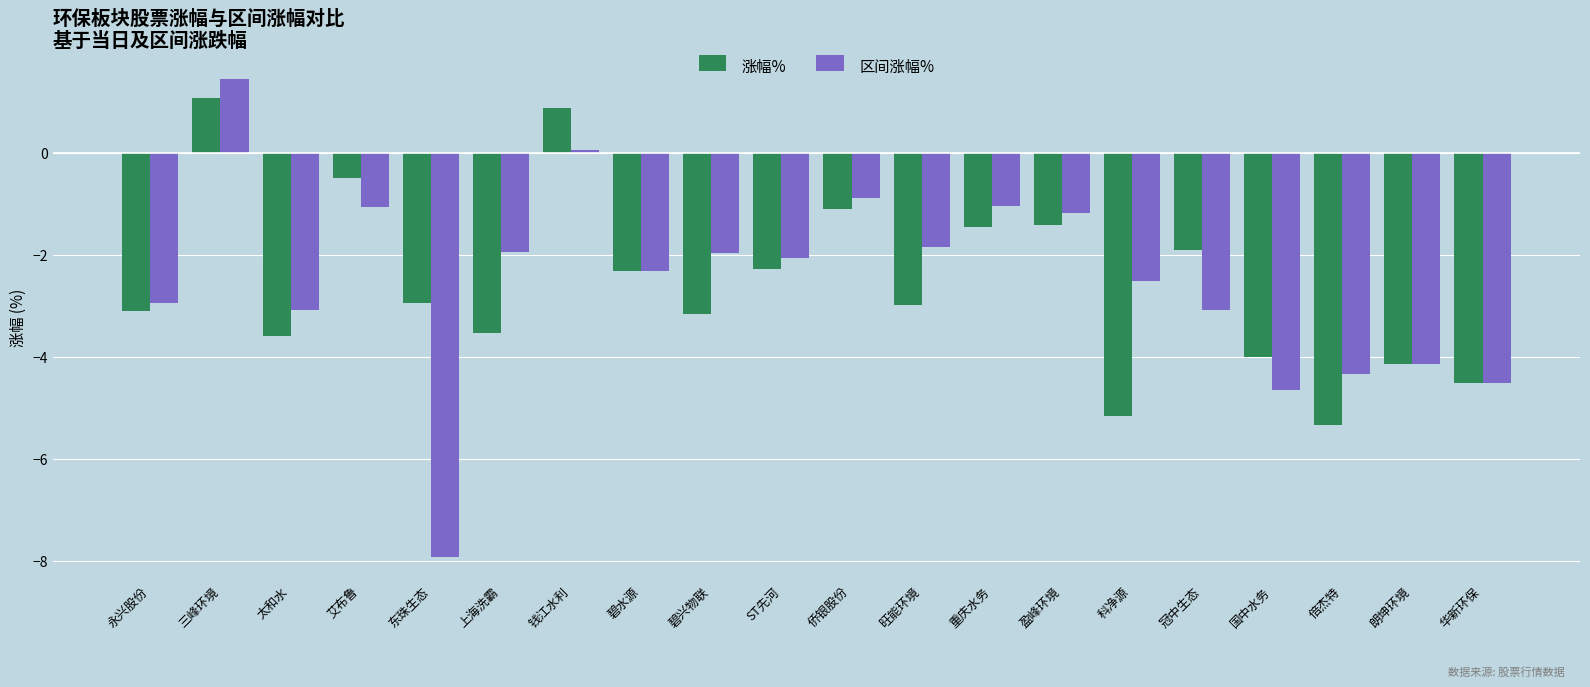

What is the label of the 13th bar from the right?

碧水源